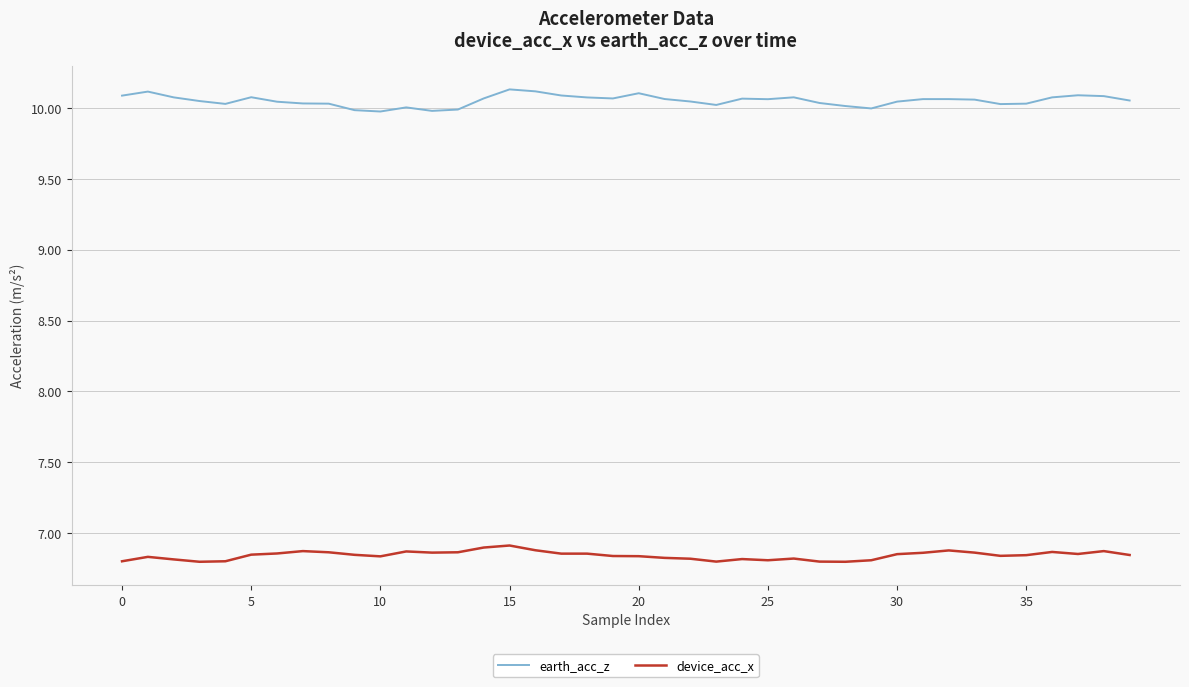

What are all the series names shown in the legend?

earth_acc_z, device_acc_x